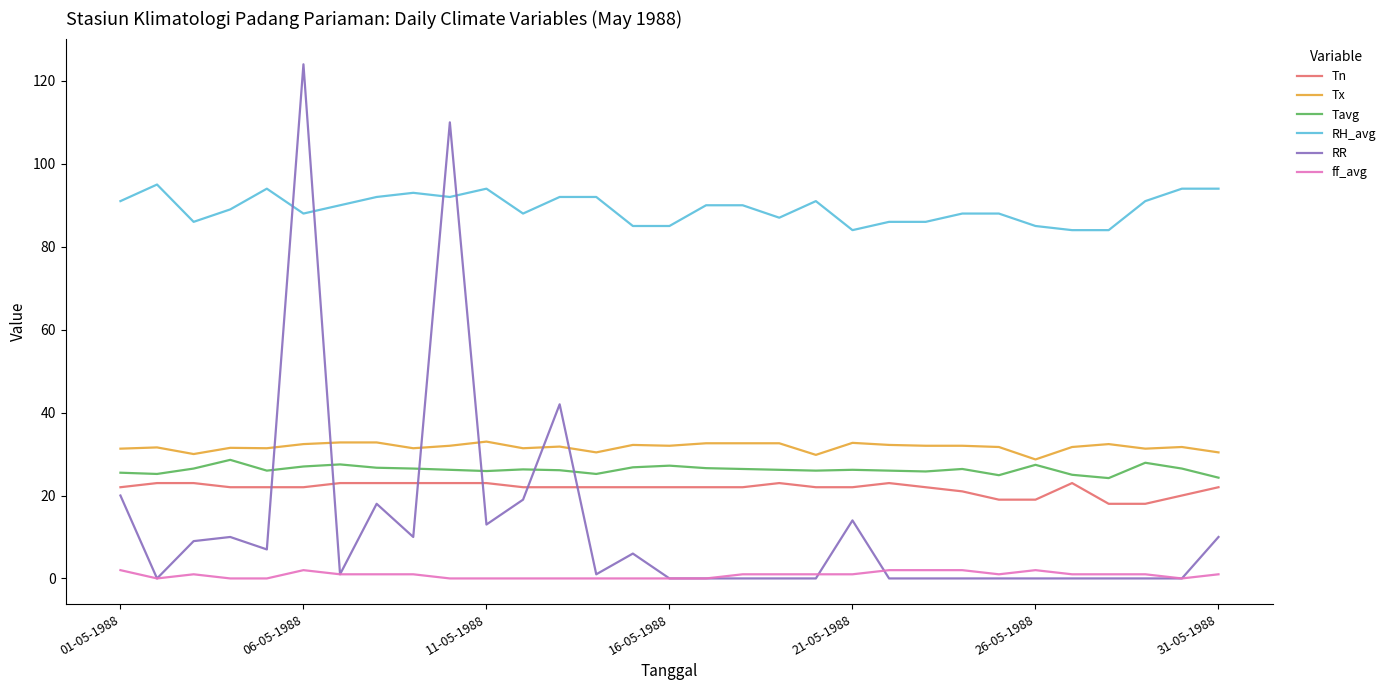

Which series has the widest spread of values?

RR